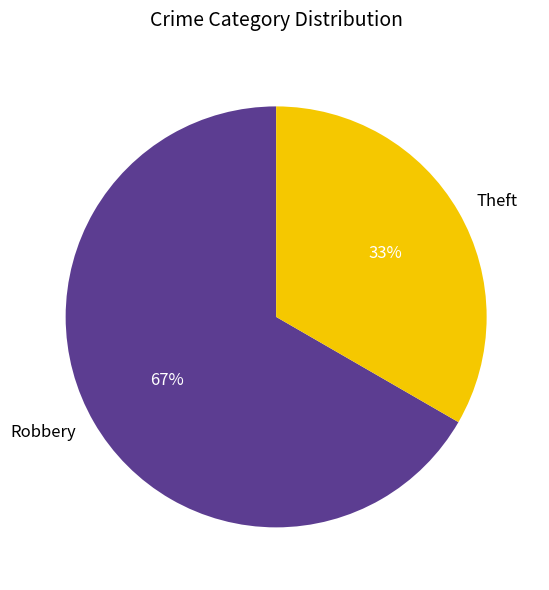

Does any single category account for the majority?

Yes